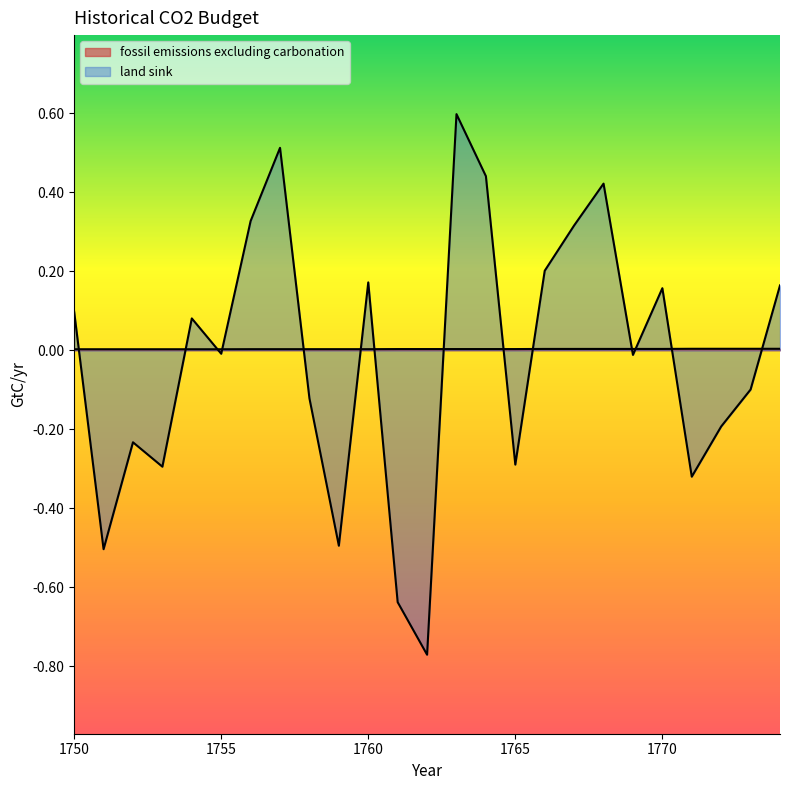

Which series has the largest total across all categories?

fossil emissions excluding carbonation